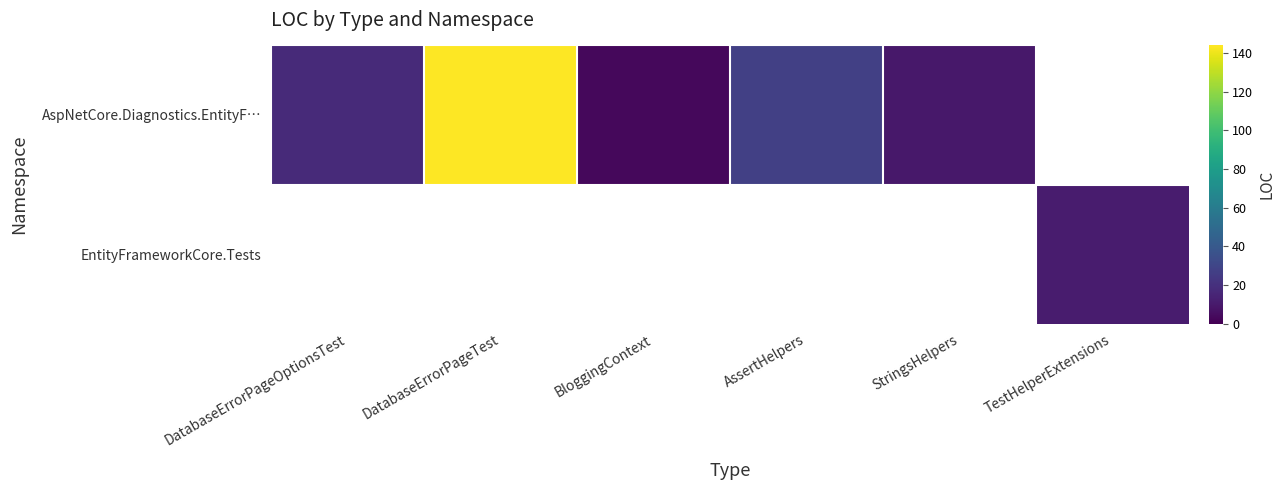

At how many categories does at least one series exceed 33?

1